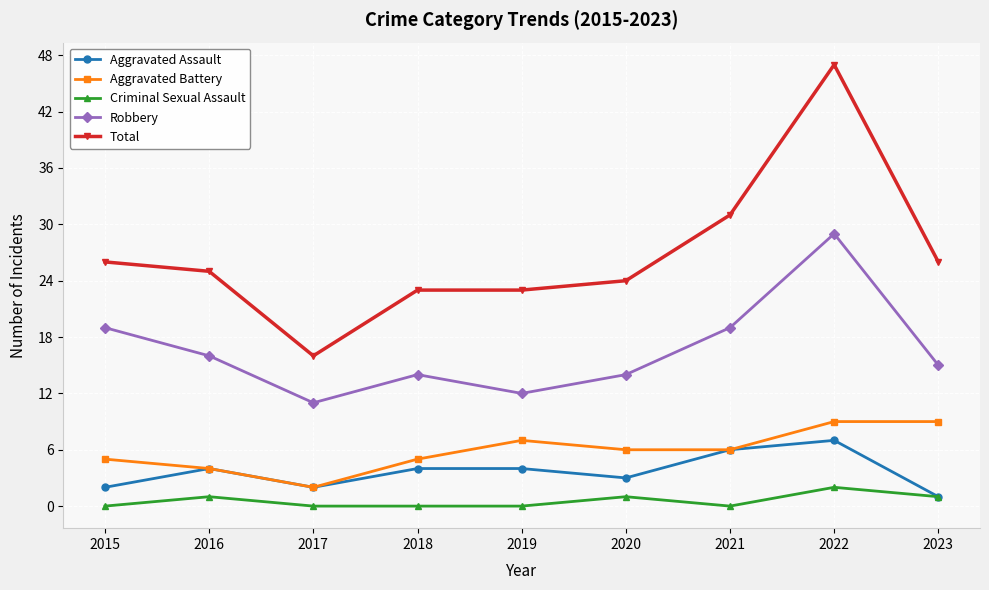

Which series changed the most between 2020 and 2022?

Total